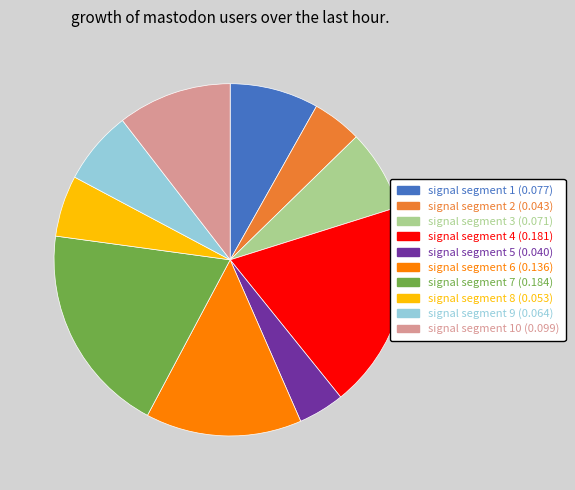

Is there any slice that represents more than half of the pie?

No